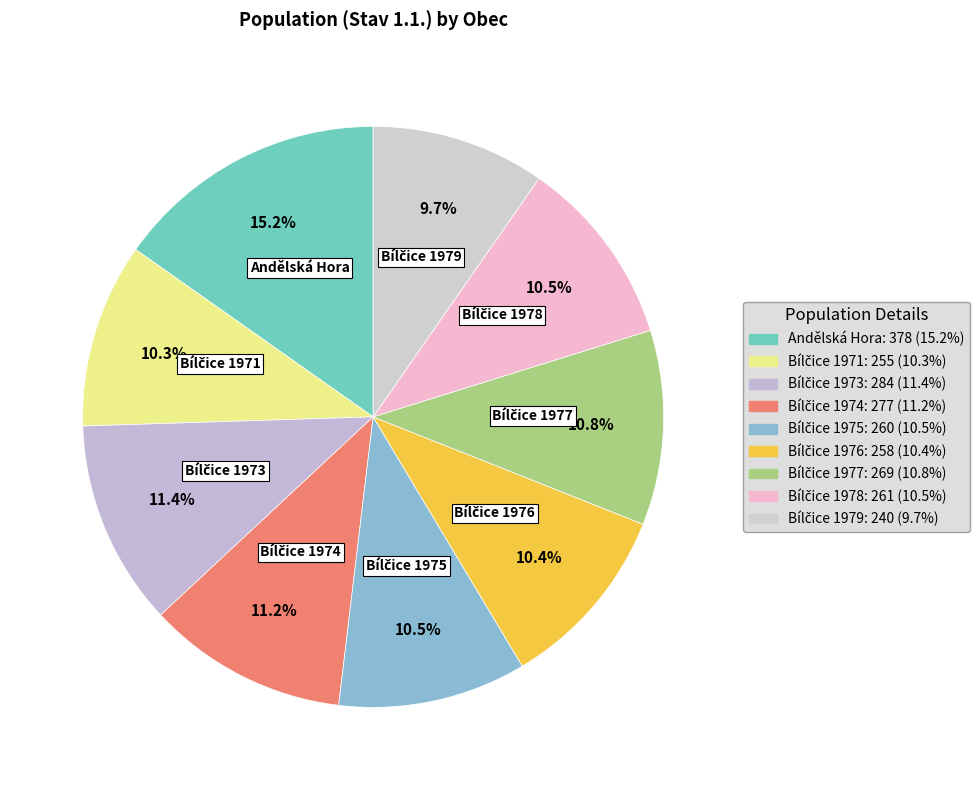

Which category has the biggest portion of the pie?

Andělská Hora